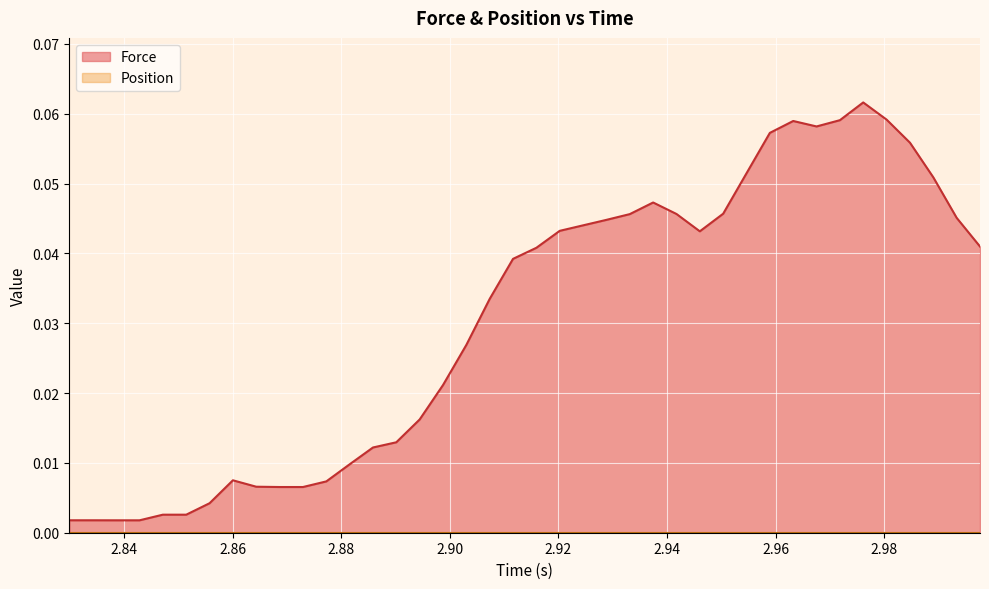

Which series has the largest range (max minus min)?

Force